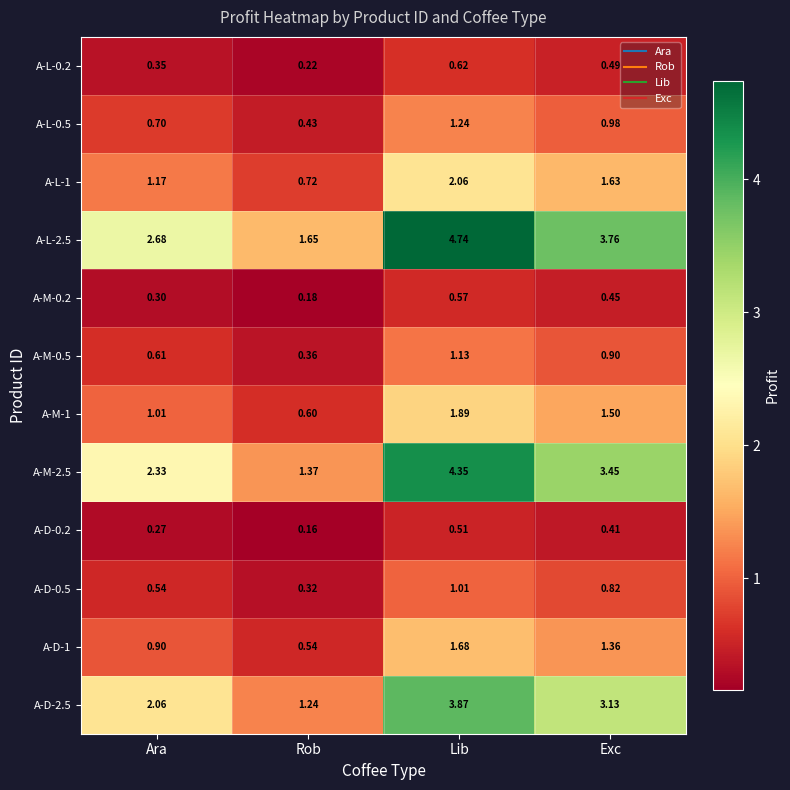

Which label corresponds to the smallest value in the chart?

Rob